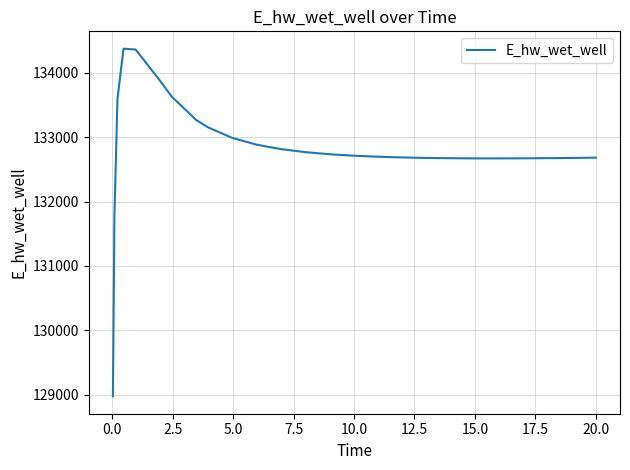

What is the minimum value shown in the chart?

128975.3